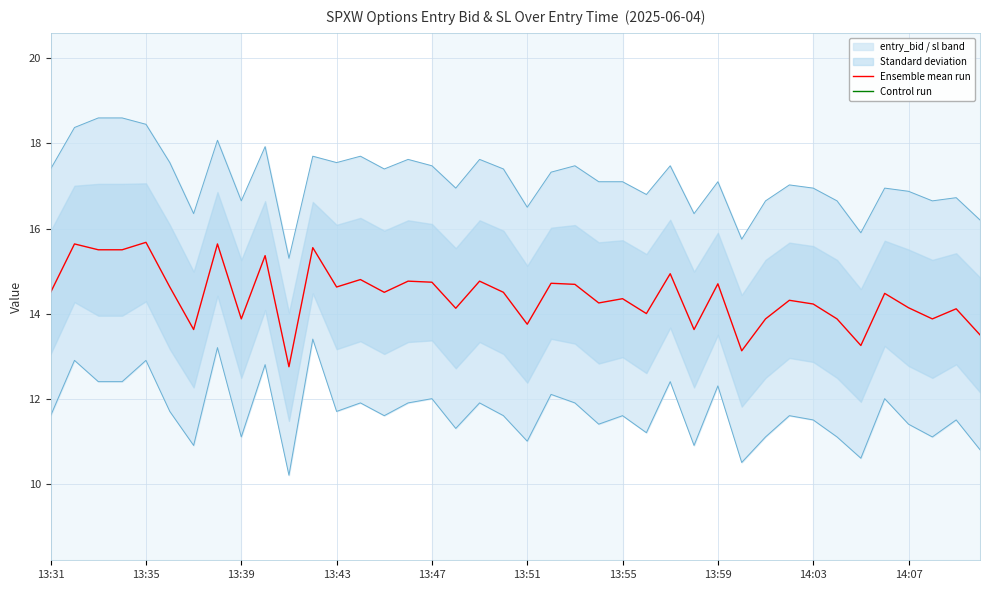

Rank the series by their average value, from highest to lowest.

Ensemble mean run, Control run